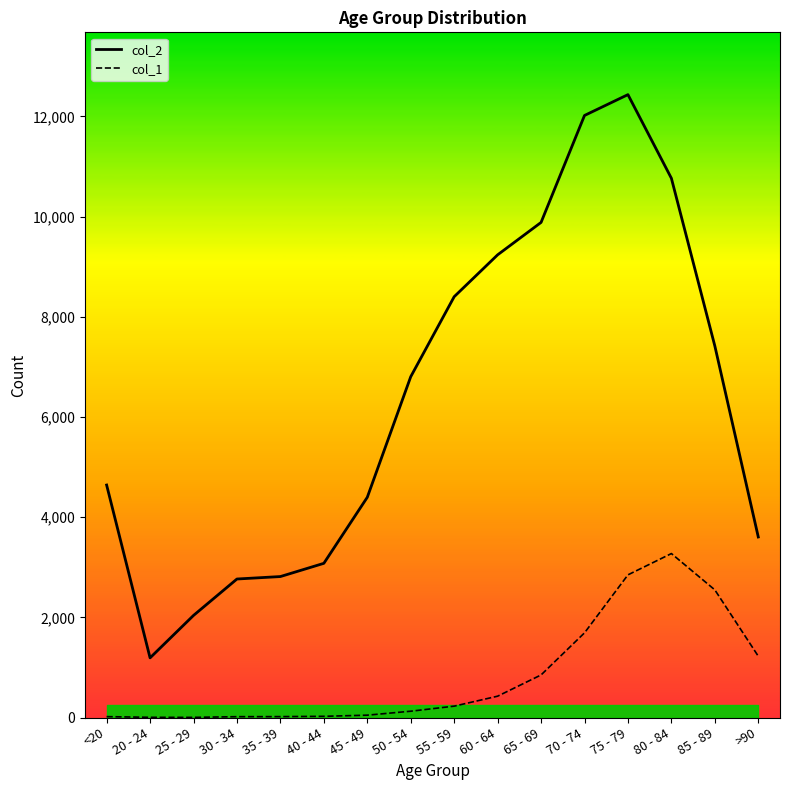

At which category does col_1 reach its first local peak?

80 - 84